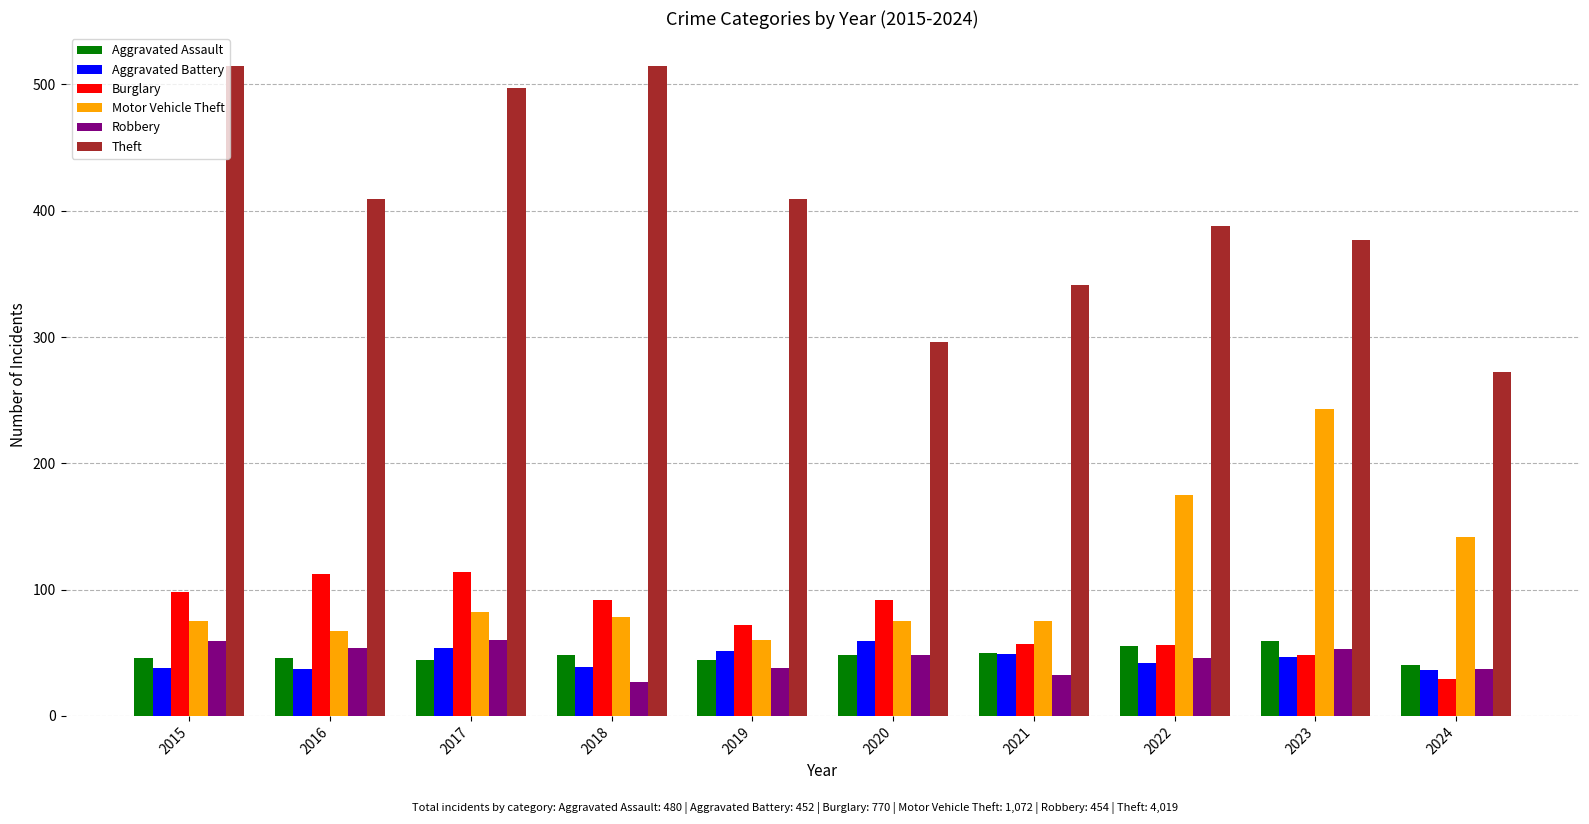

What is the total value across all series at 2023?

827